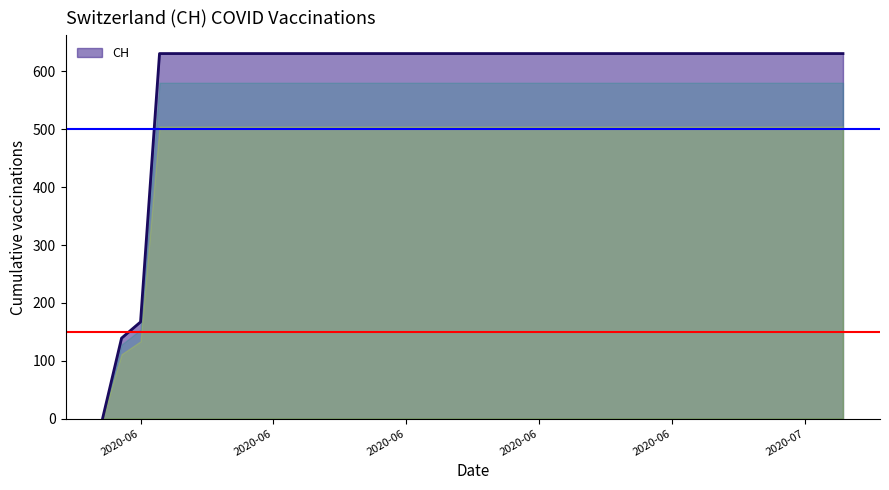

What is the greatest value displayed?

631